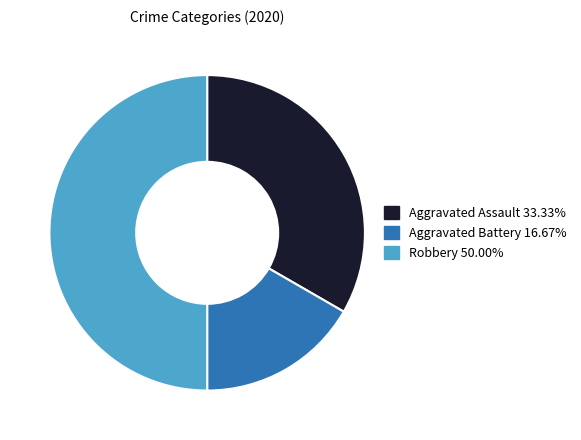

What is the smallest slice in the pie chart?

Aggravated Battery